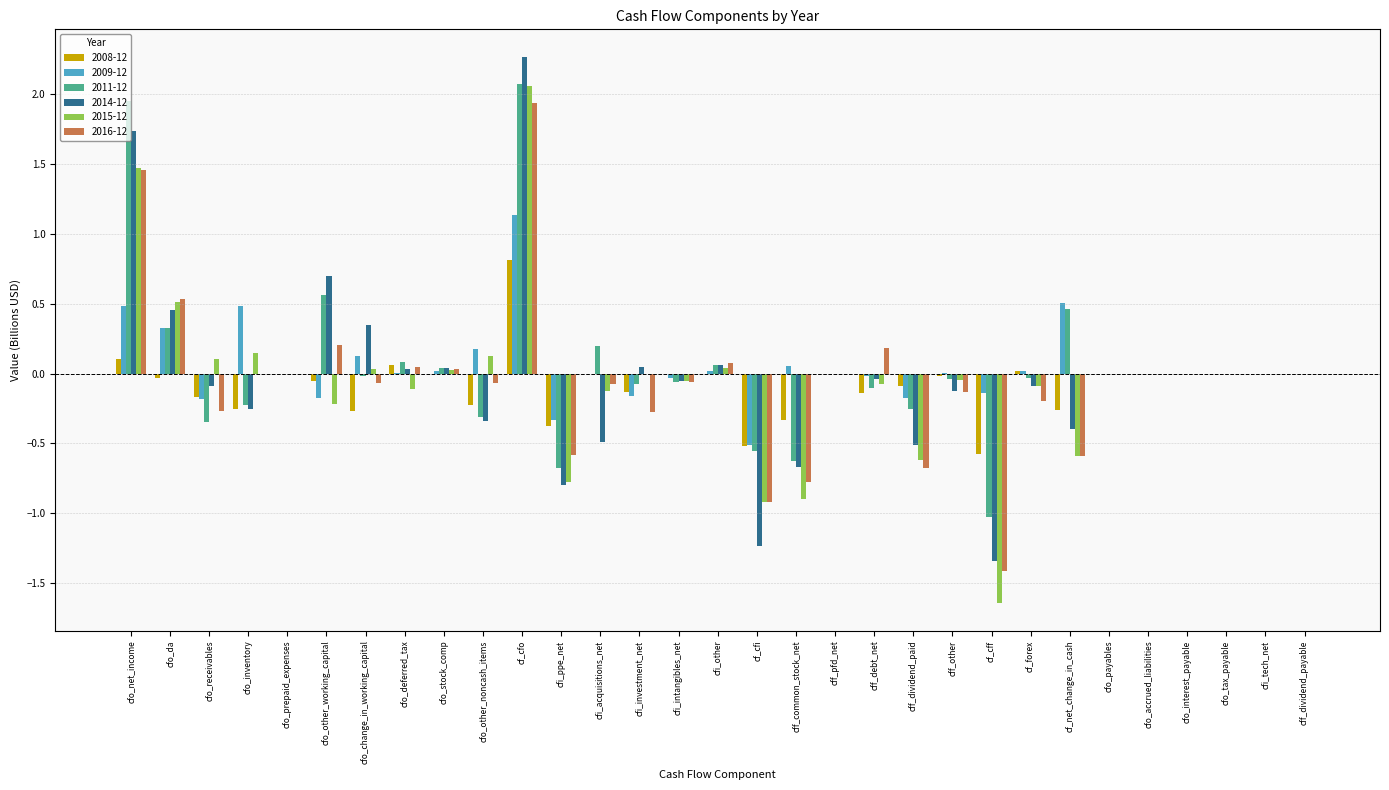

Count the number of categories in the chart.

31